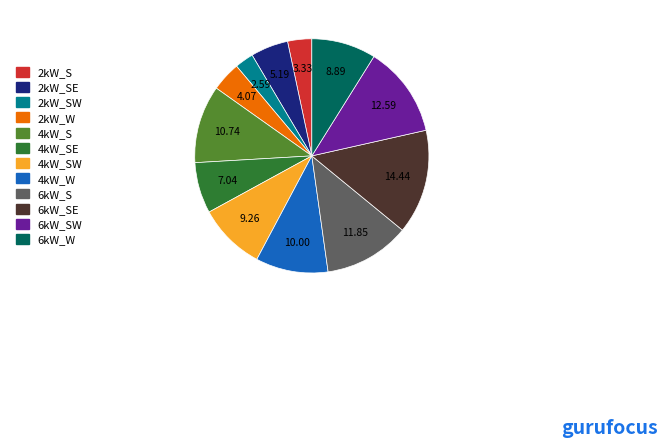

Is there a majority slice in this chart?

No